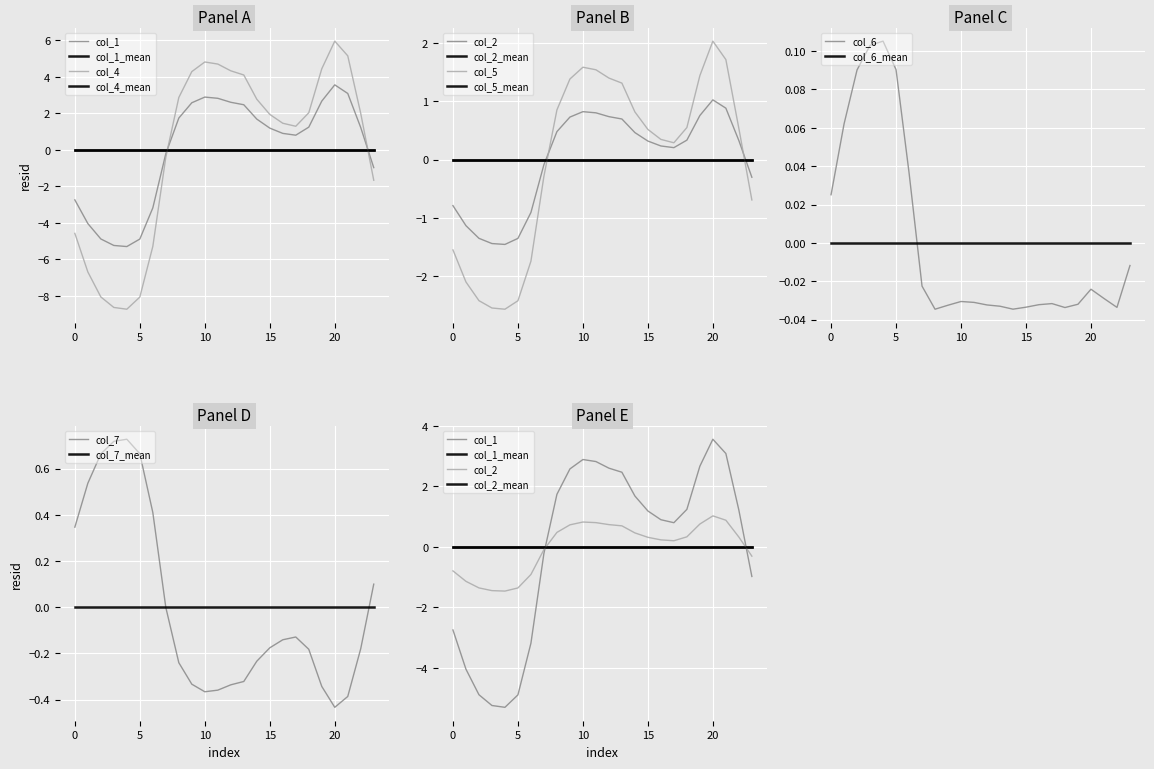

What is the spread (max minus min) of values at 5?

8.7